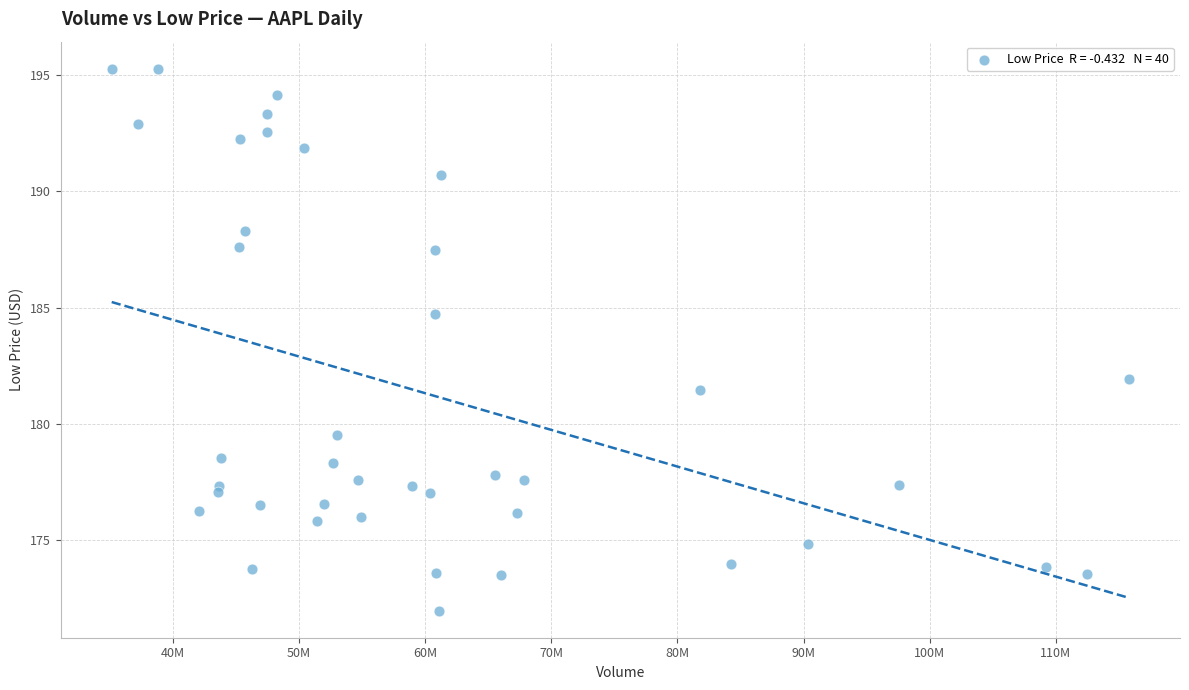

What is the range of Y values (max minus min)?

23.3